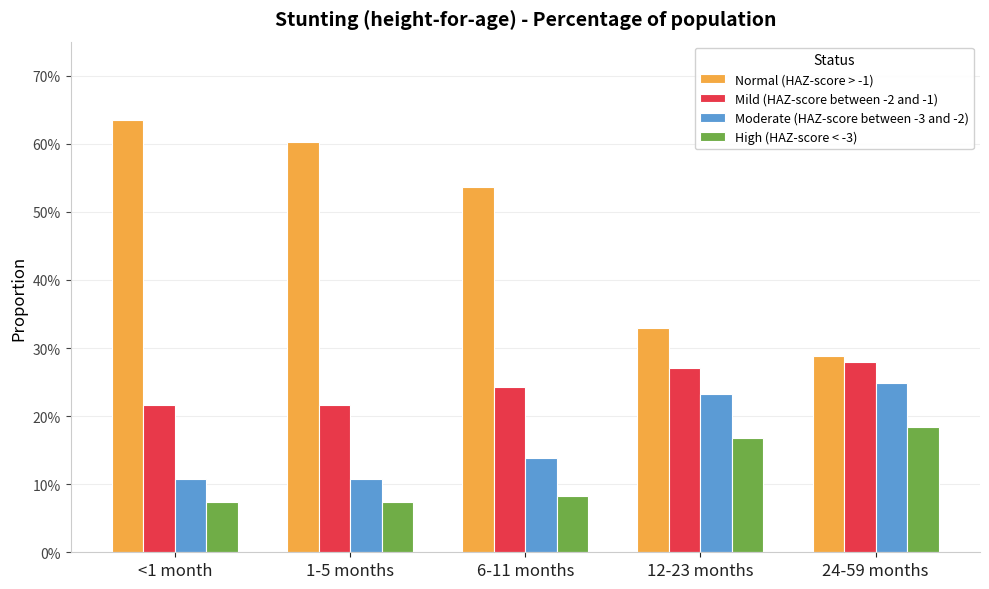

What are all the series names shown in the legend?

Normal (HAZ-score > -1), Mild (HAZ-score between -2 and -1), Moderate (HAZ-score between -3 and -2), High (HAZ-score < -3)